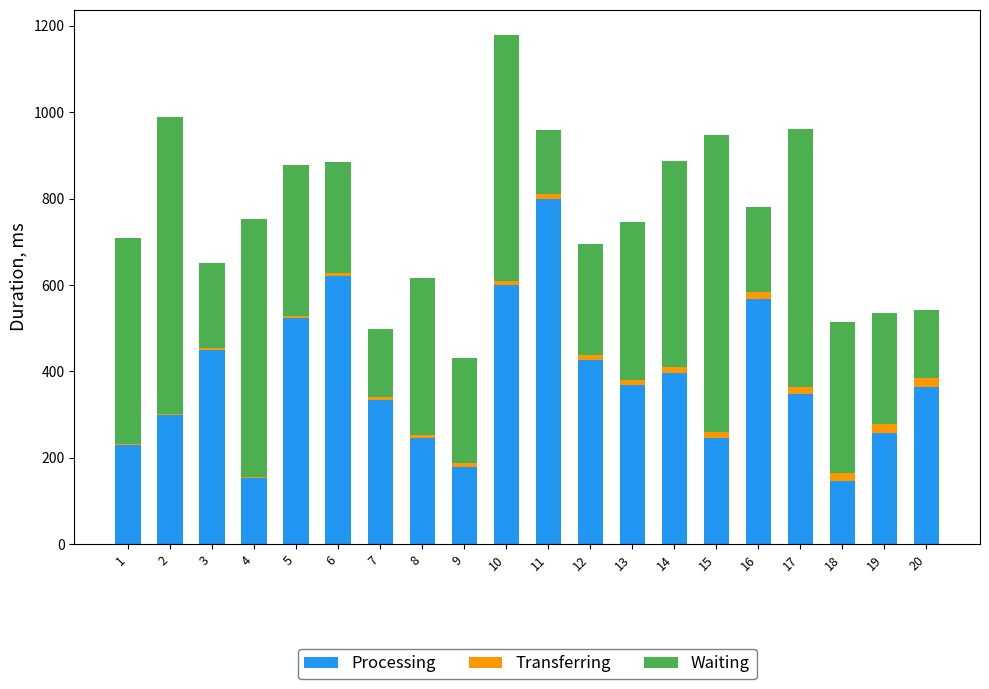

What is the sum of all Processing values?

7552